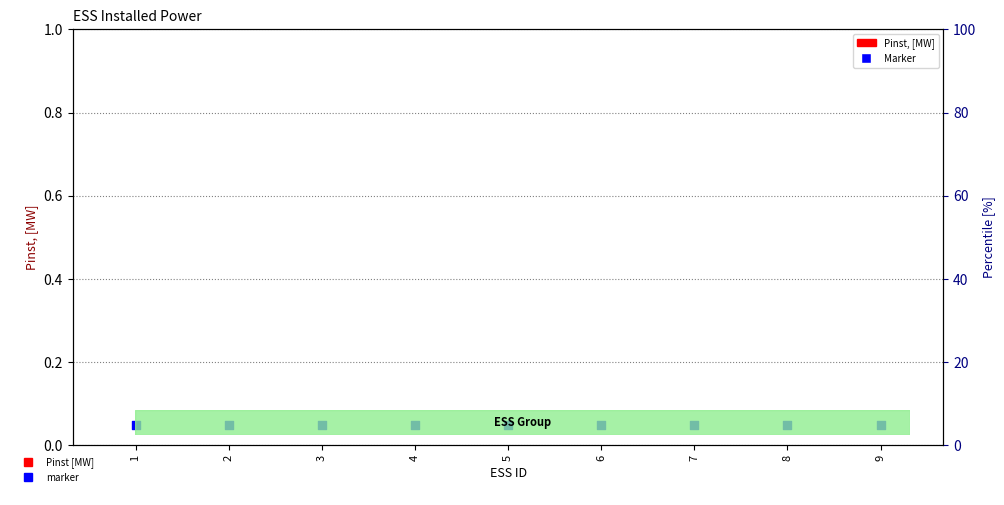

Which series contains the lowest Y value?

Pinst, [MW]